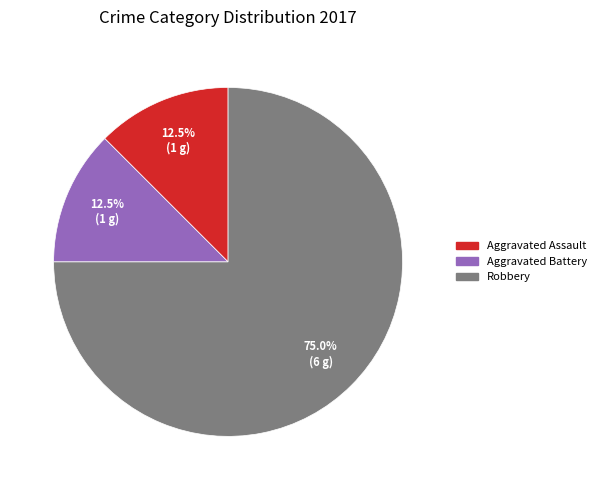

To the nearest percent, what is the difference between the largest and smallest slice percentages?

62%